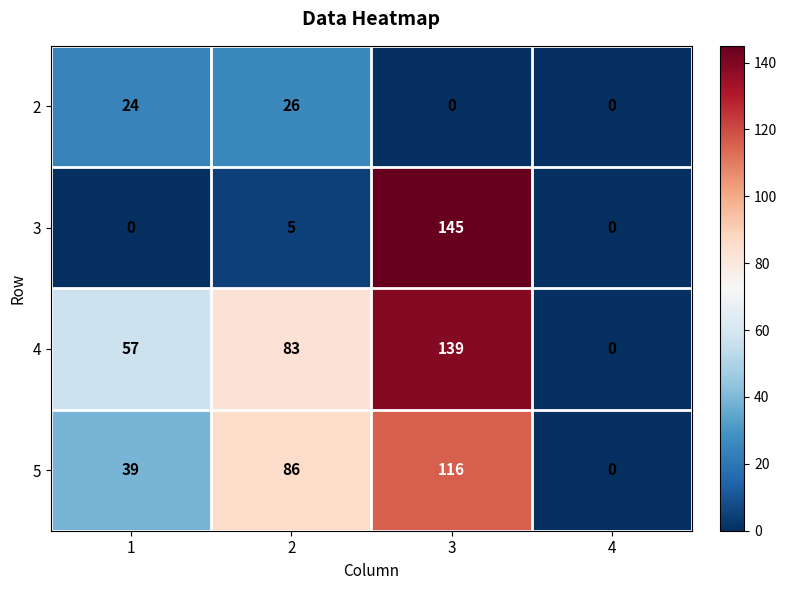

Reading left to right, what are all the values shown in this chart?

2: 24	26	0	0
3: 0	5	145	0
4: 57	83	139	0
5: 39	86	116	0